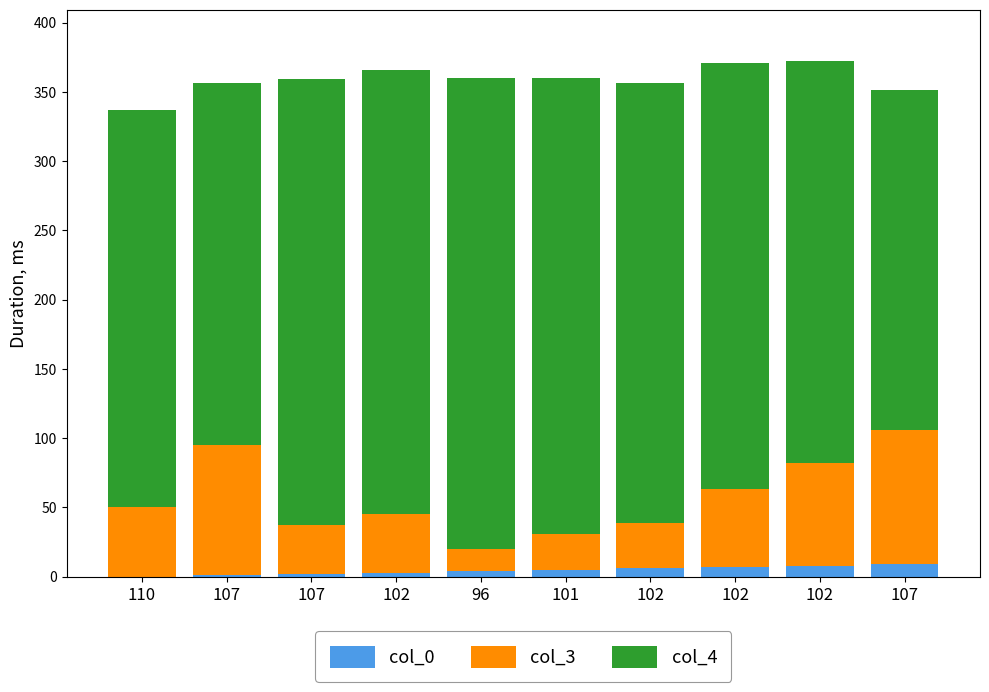

Count the number of categories in the chart.

10